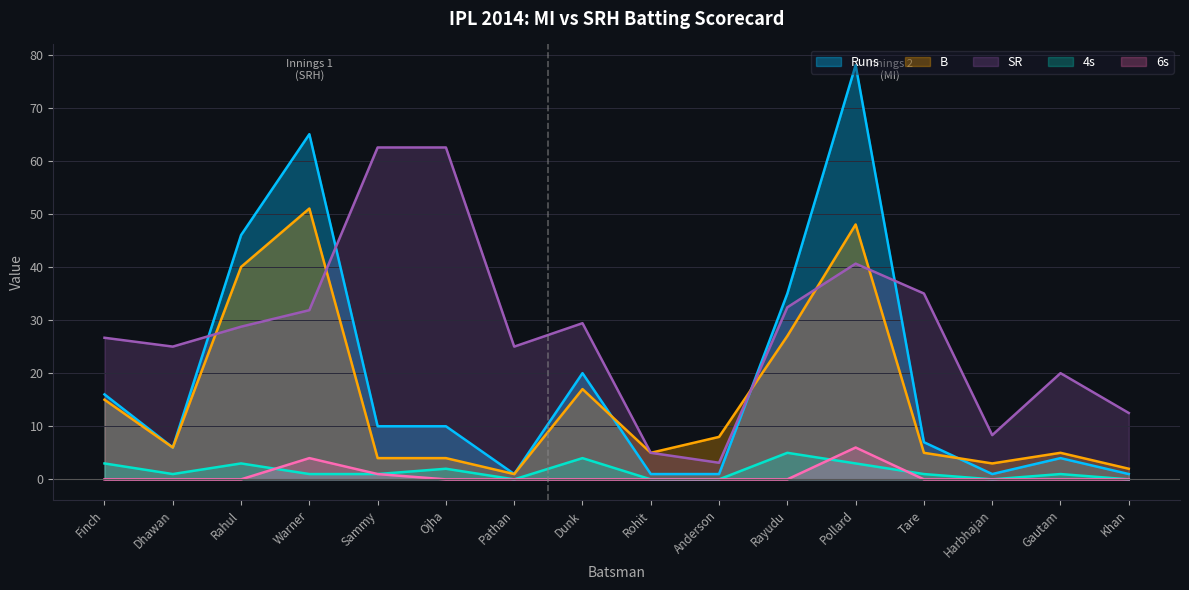

How many lines are shown in the chart?

5